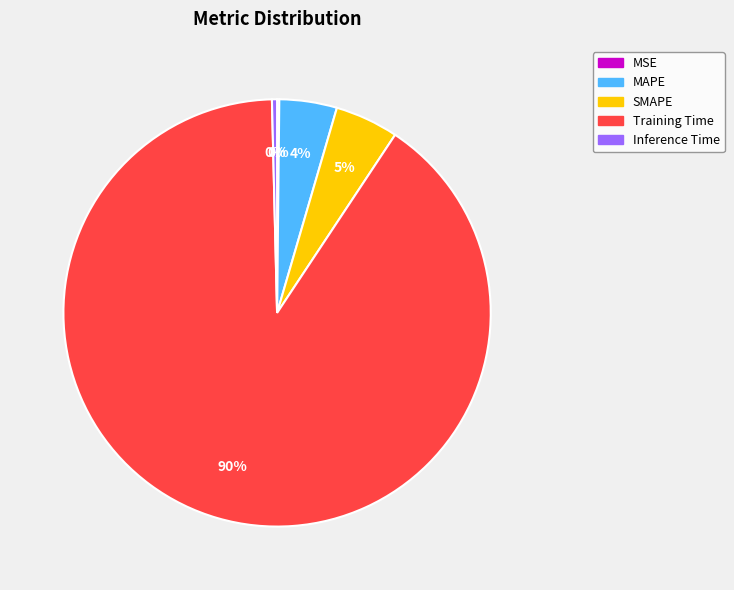

Combined, do Inference Time and SMAPE account for over 50%?

No